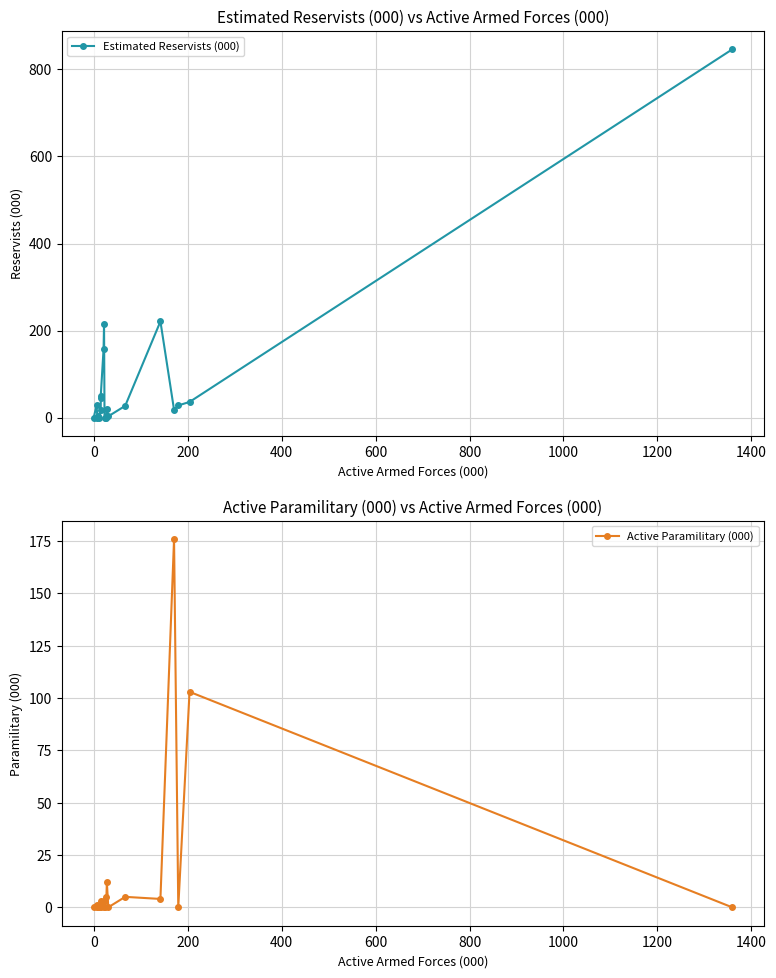

Which series has the largest range (max minus min)?

Estimated Reservists (000)